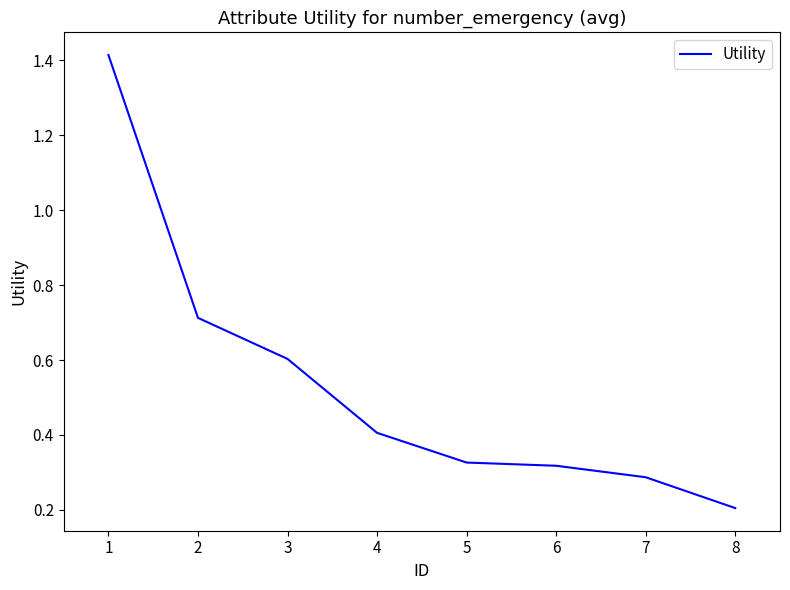

What is the difference between the maximum and minimum values?

1.2